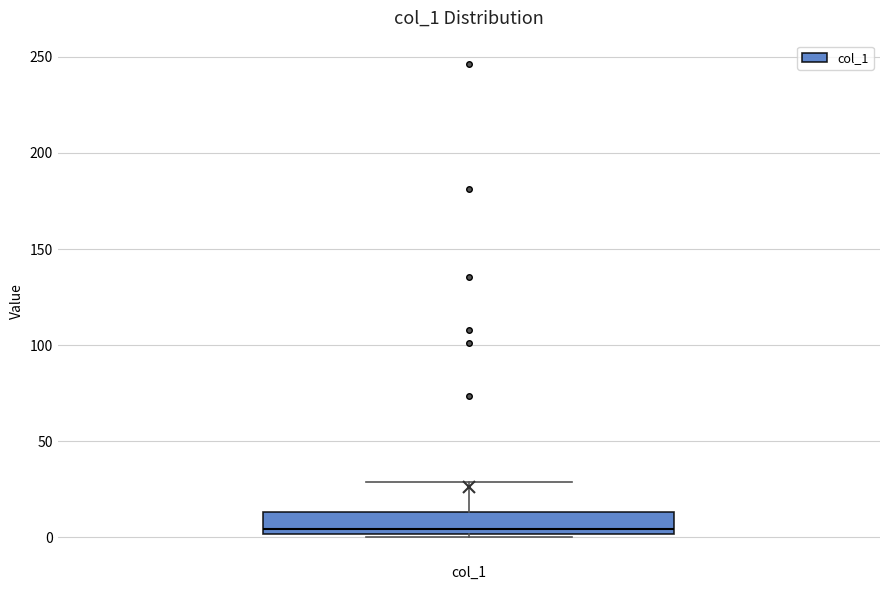

Transcribe this box plot: give where the median line is, the range the box spans, and where the two whiskers end, as read against the y-axis. The values are not printed on the chart, so give them approximately, as read against the axis.

median 5, box 0 to 15, whiskers 0 (just below the box's lower edge) to 30